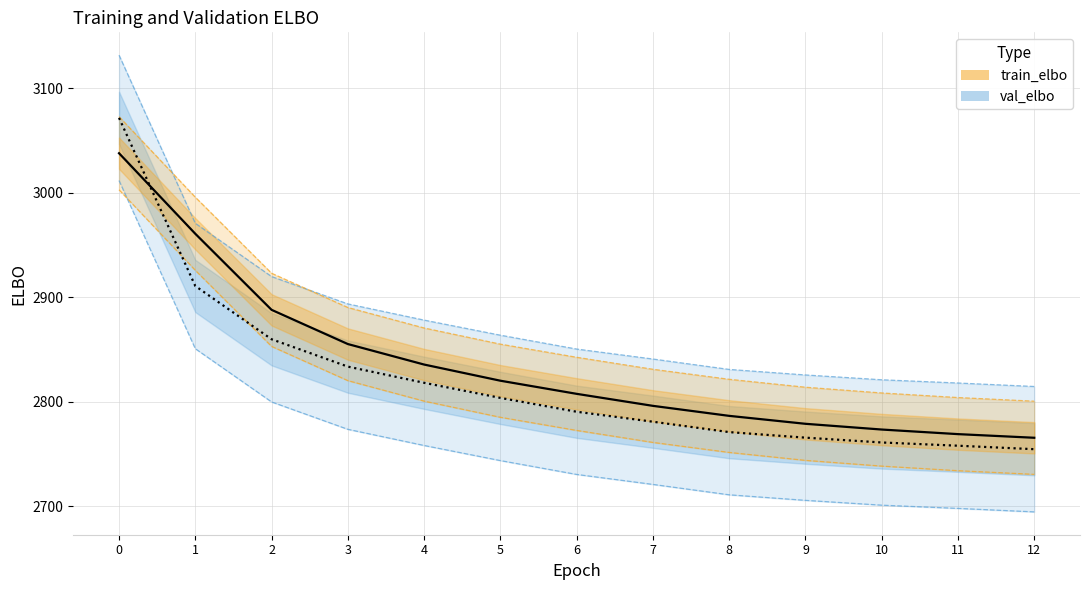

The value of val_elbo at 12 is 1079.5. True or false?

False